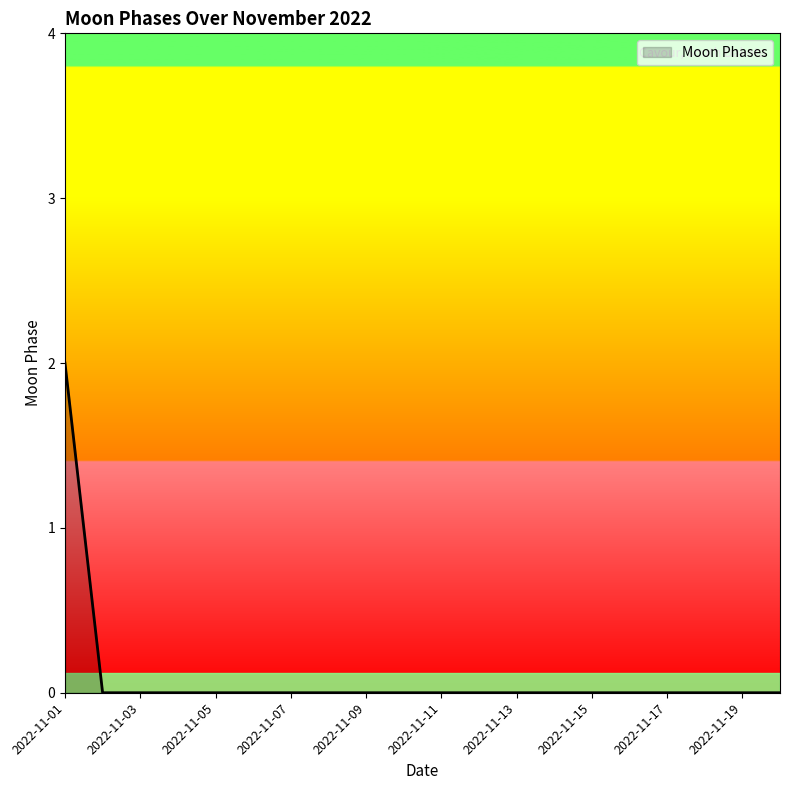

How many lines are shown in the chart?

1